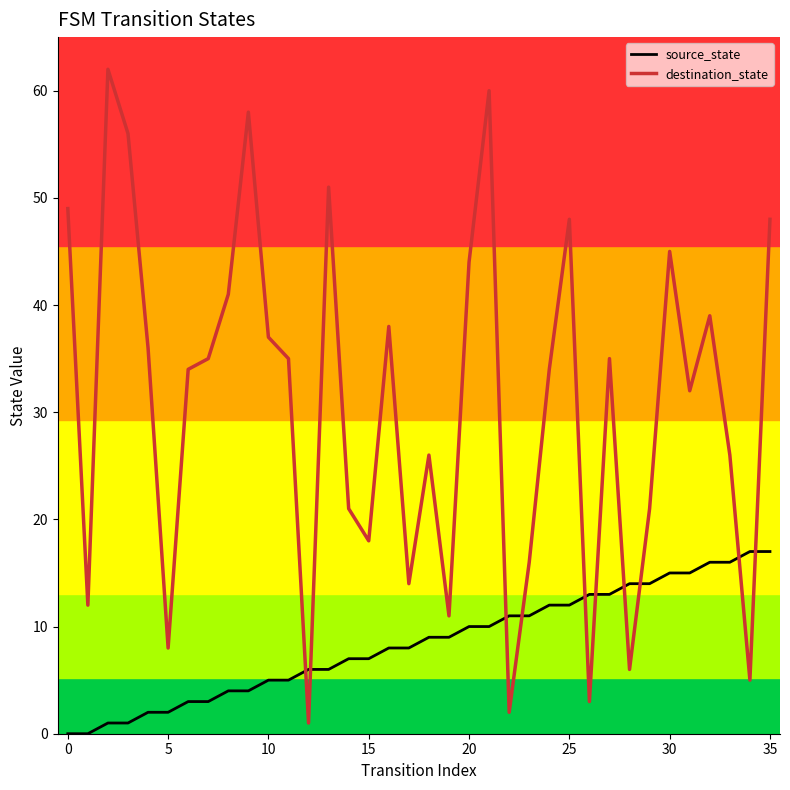

Which series has the widest spread of values?

destination_state